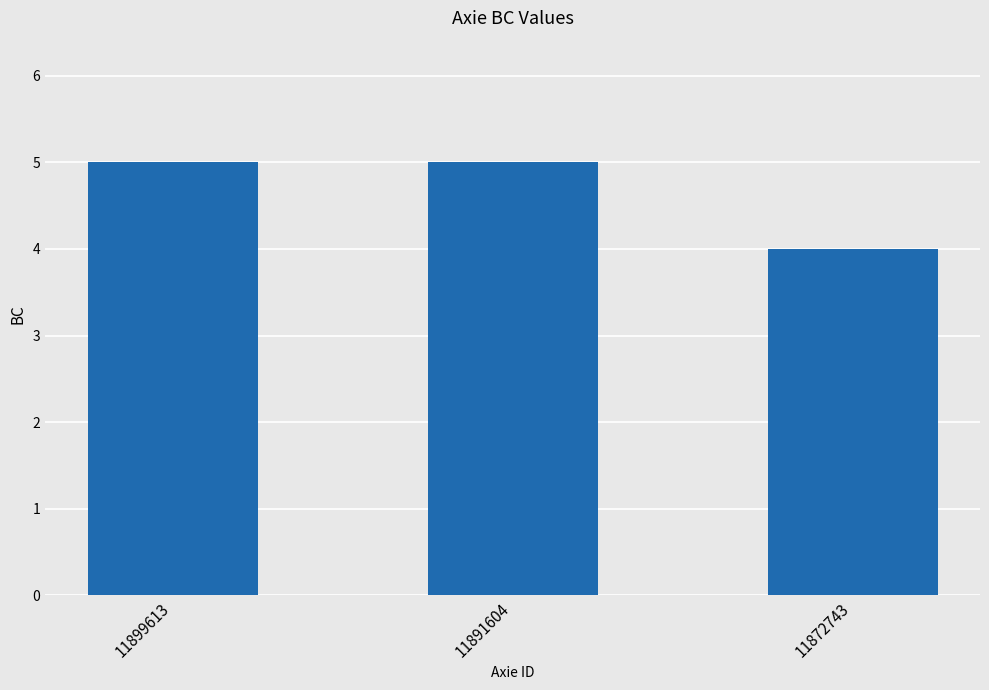

Reading left to right, list all the values displayed in this chart.

5	5	4